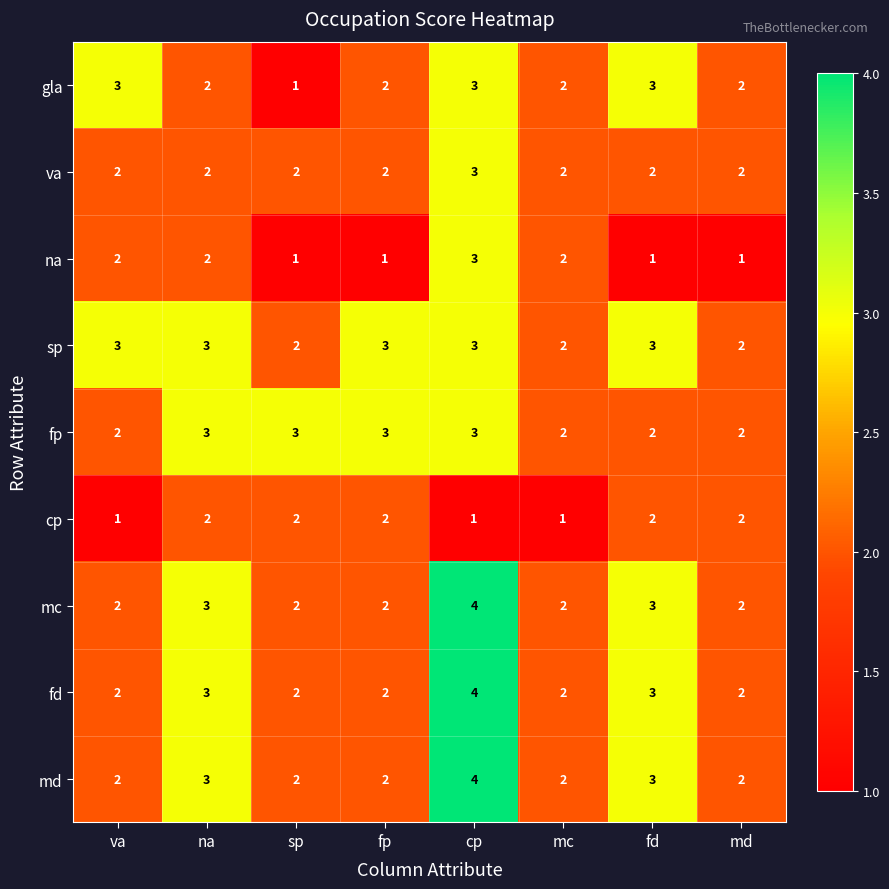

Which series has the largest total across all categories?

sp